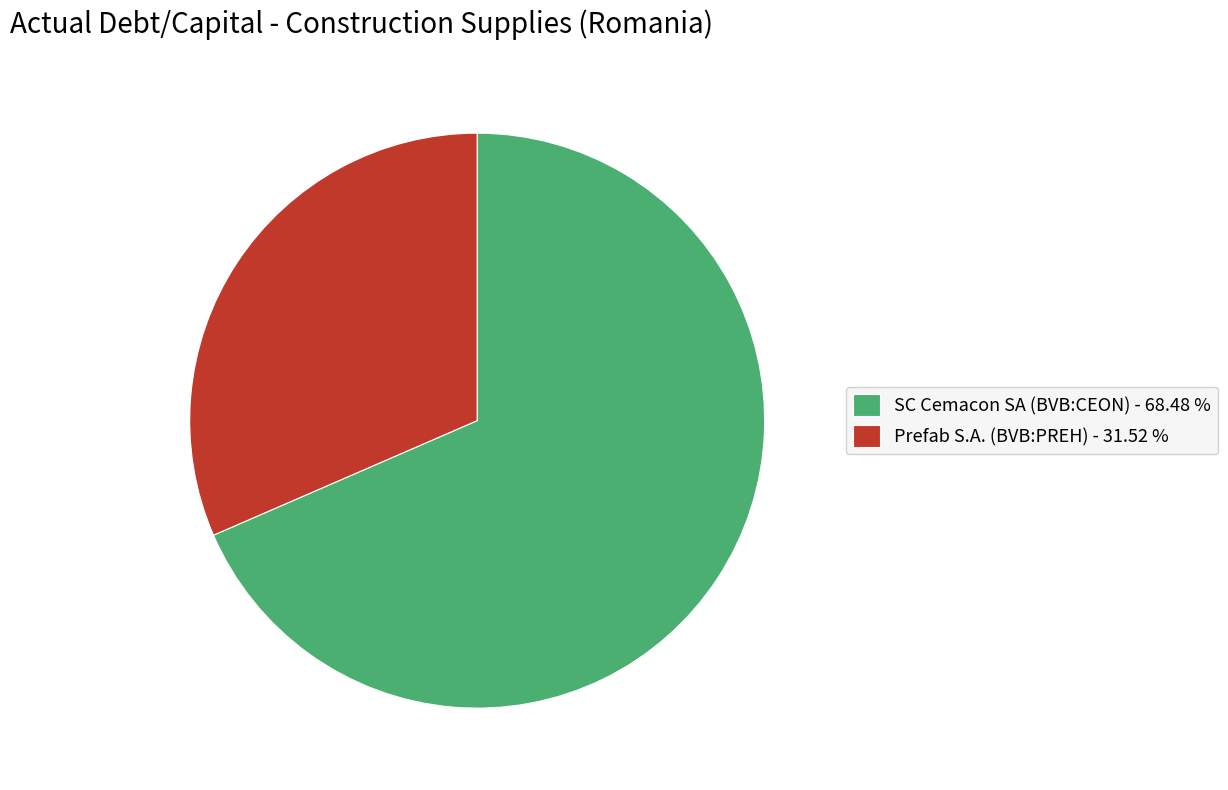

What is the smallest slice in the pie chart?

Prefab S.A. (BVB:PREH)